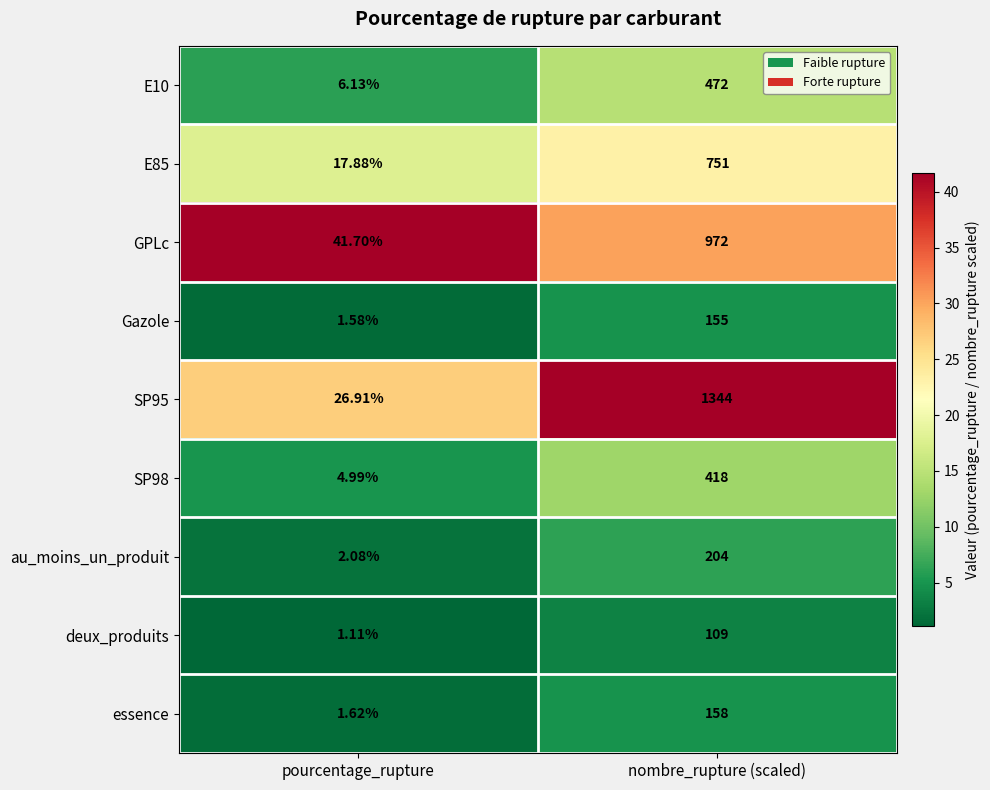

Which category has the lowest value across all series?

pourcentage_rupture